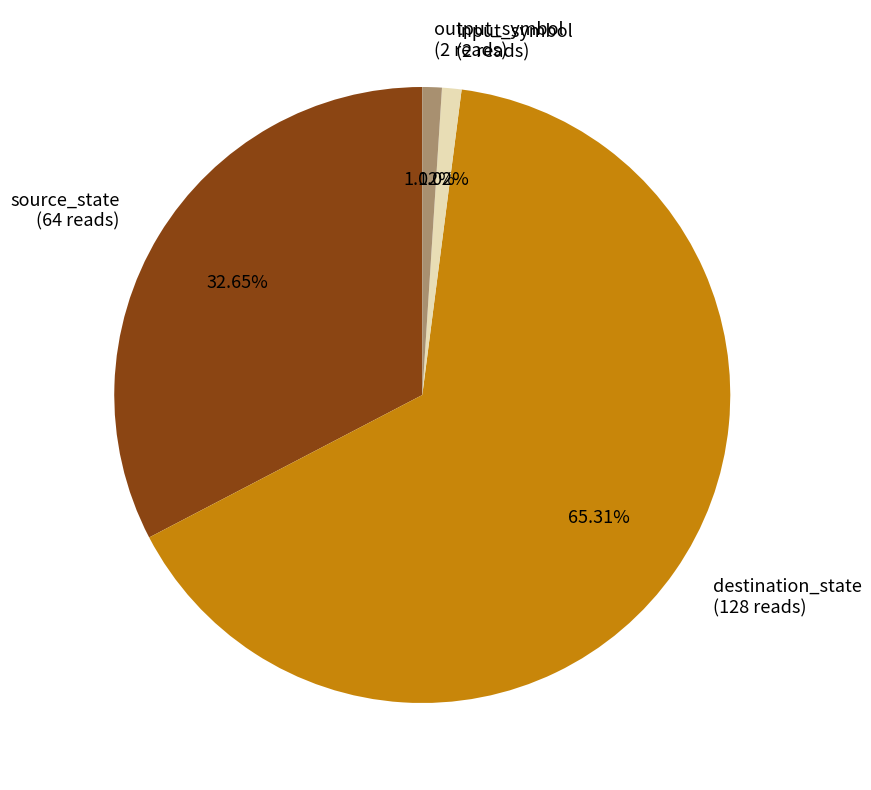

What portion of the pie excludes source_state?

67.3%